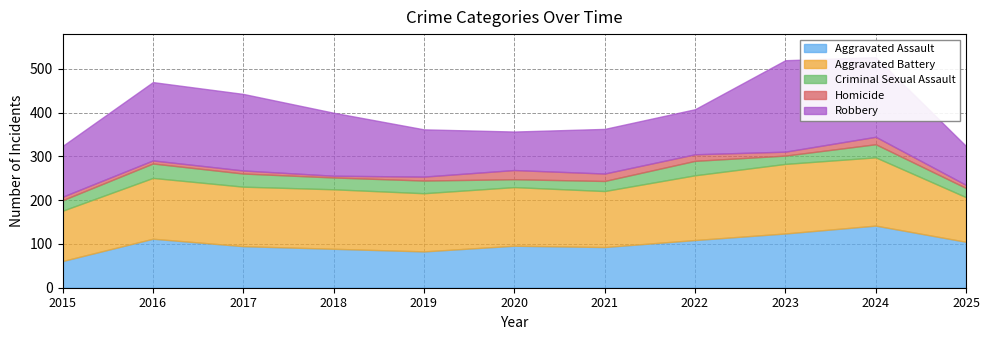

The Homicide series shows 4 at 2015. True or false?

False